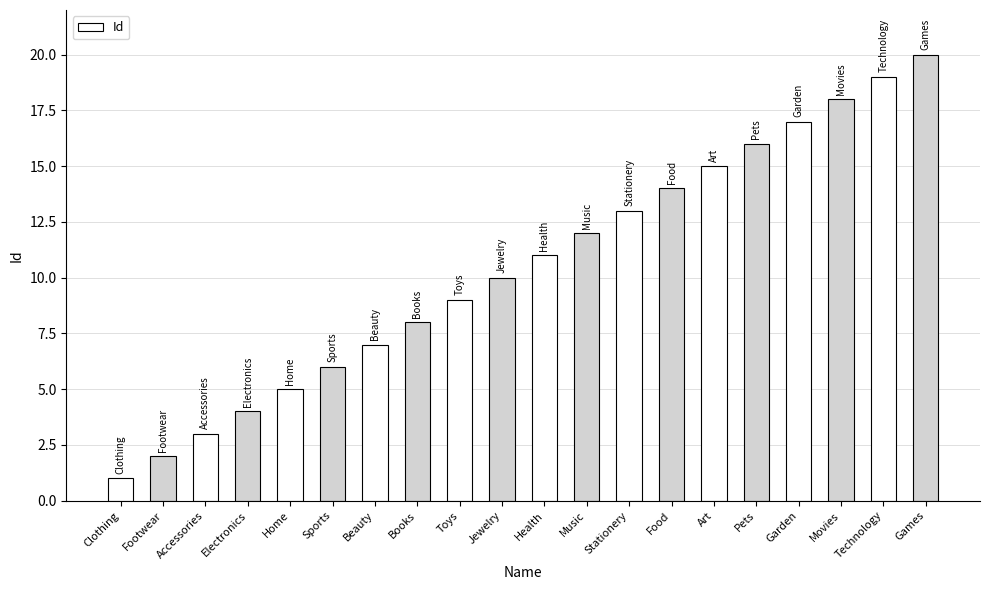

Reading left to right, transcribe all the data shown in this chart.

1	2	3	4	5	6	7	8	9	10	11	12	13	14	15	16	17	18	19	20